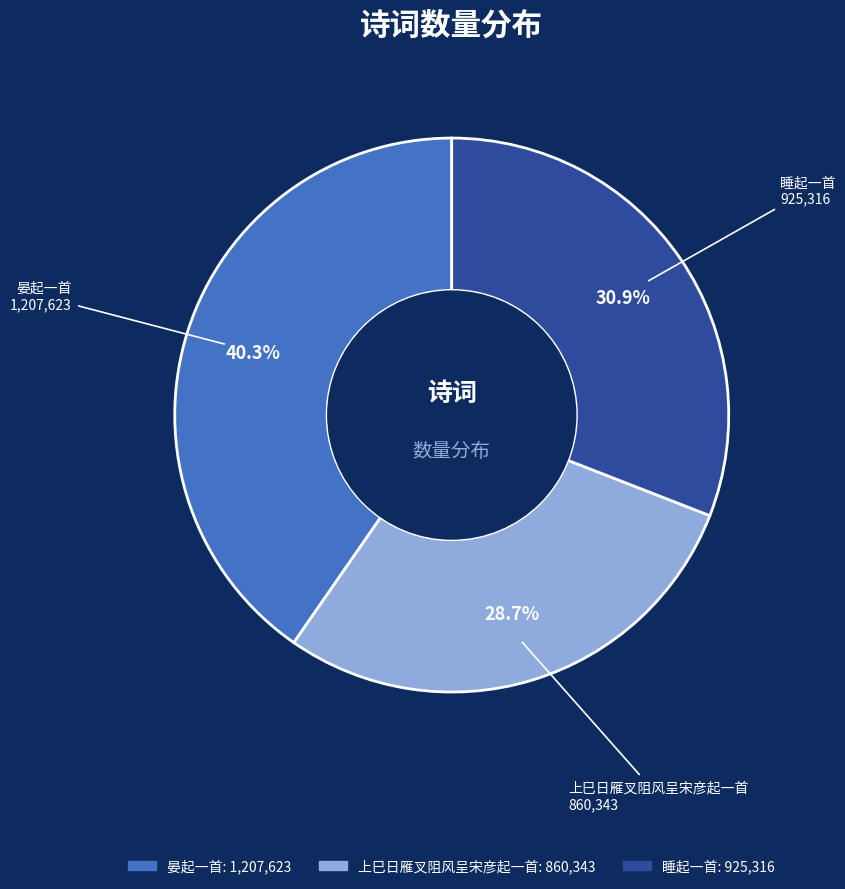

Approximately how many times larger is the value at 睡起一首 compared to 晏起一首?

0.8